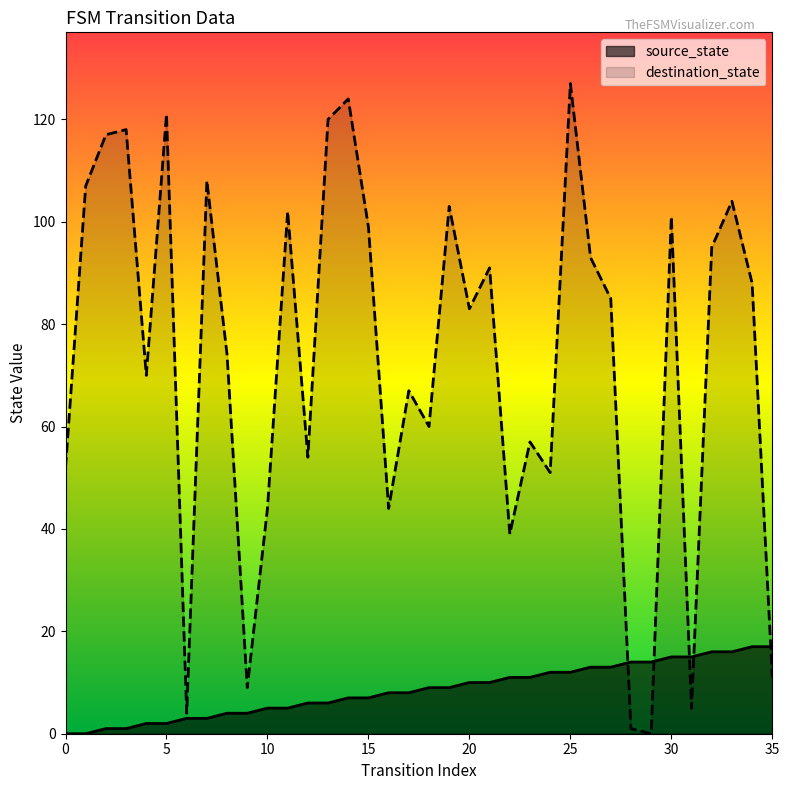

Which series has the widest spread of values?

destination_state